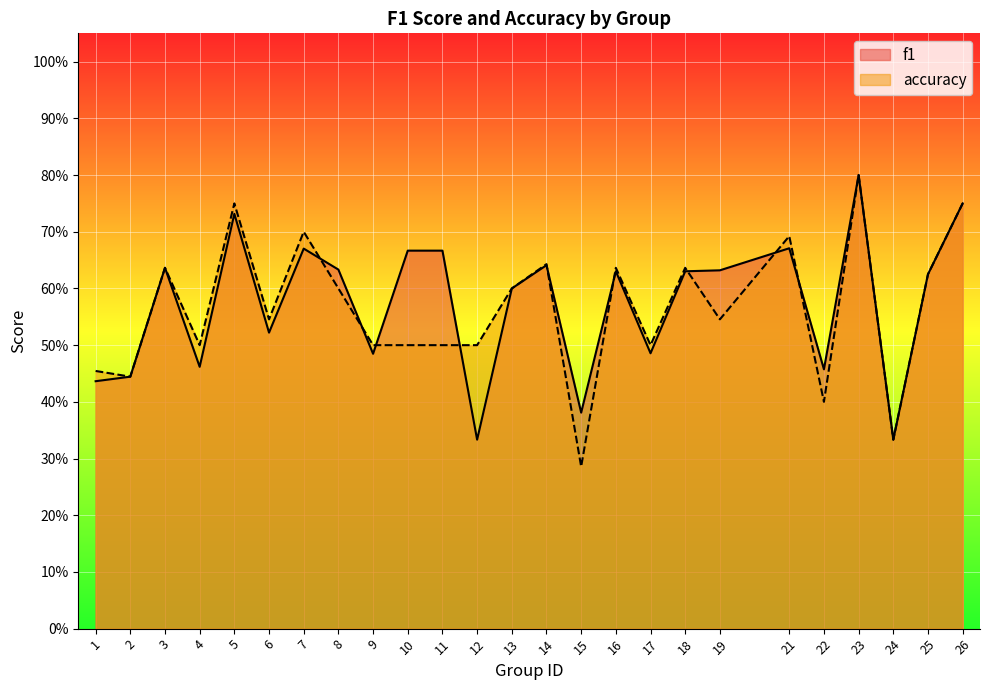

List the series in order of their peak value, highest first.

f1, accuracy